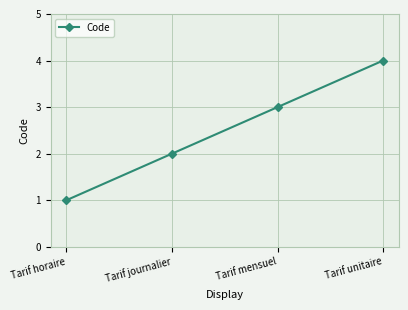

What is the difference between the values at Tarif horaire and Tarif journalier?

1